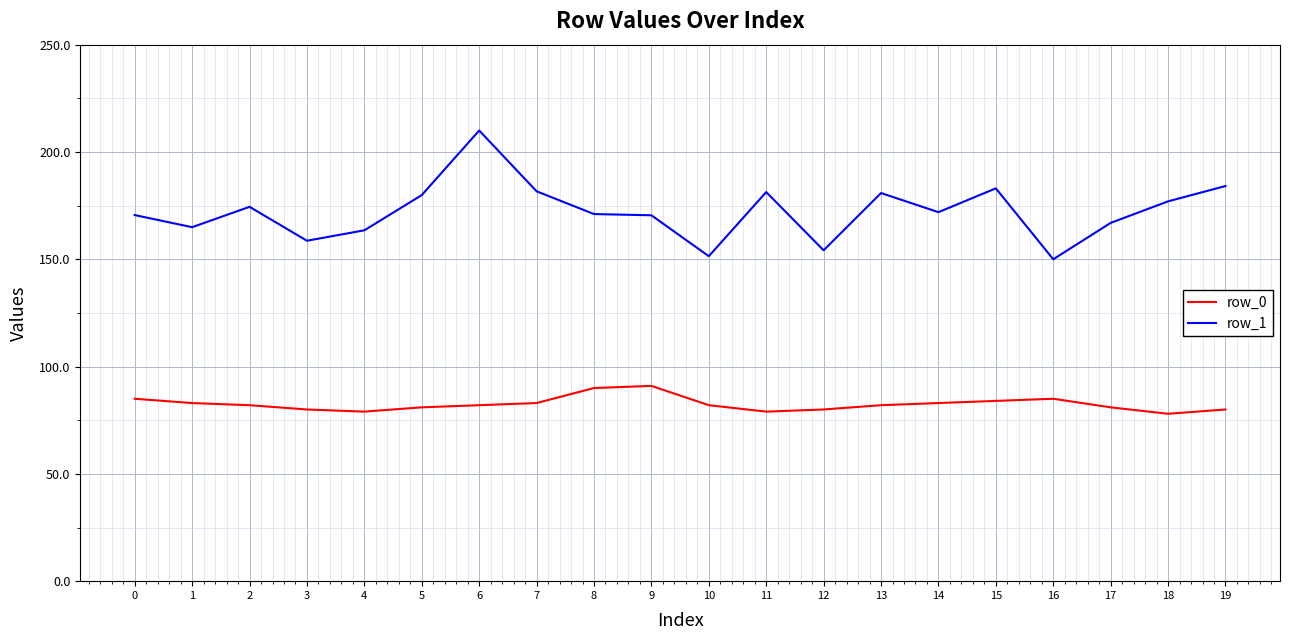

What is the smallest value displayed?

78.0